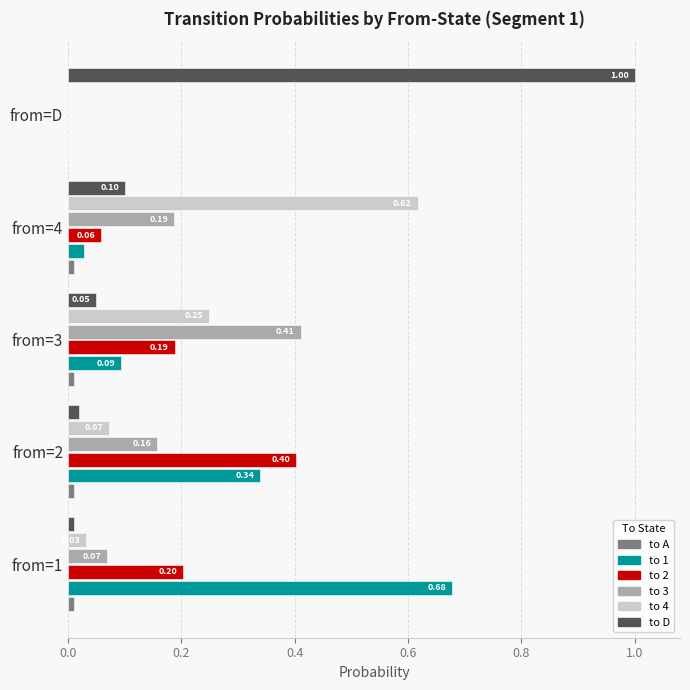

At which category does the chart reach its peak across all series?

from=D